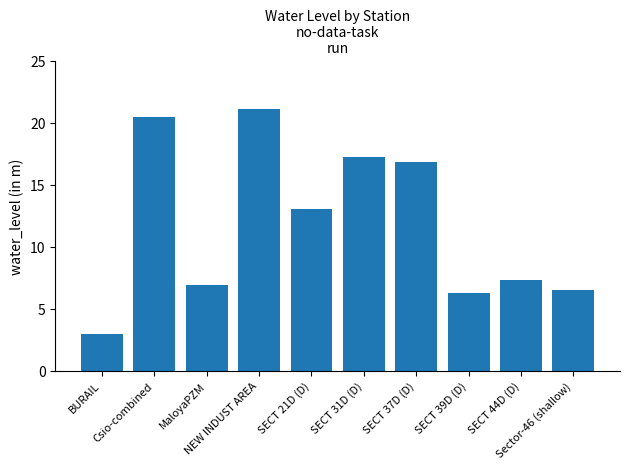

What is the smallest value displayed?

3.0